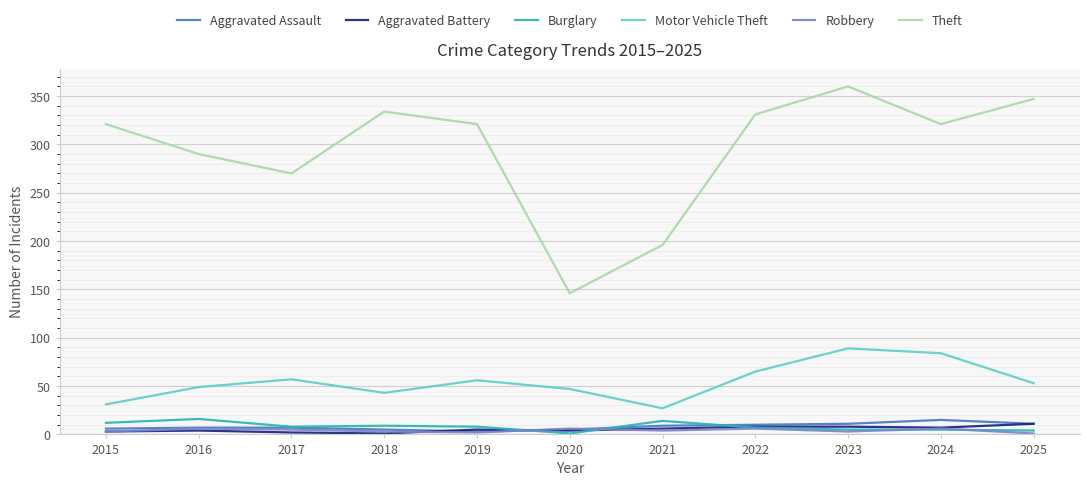

What is the spread (max minus min) of values at 2019?

319